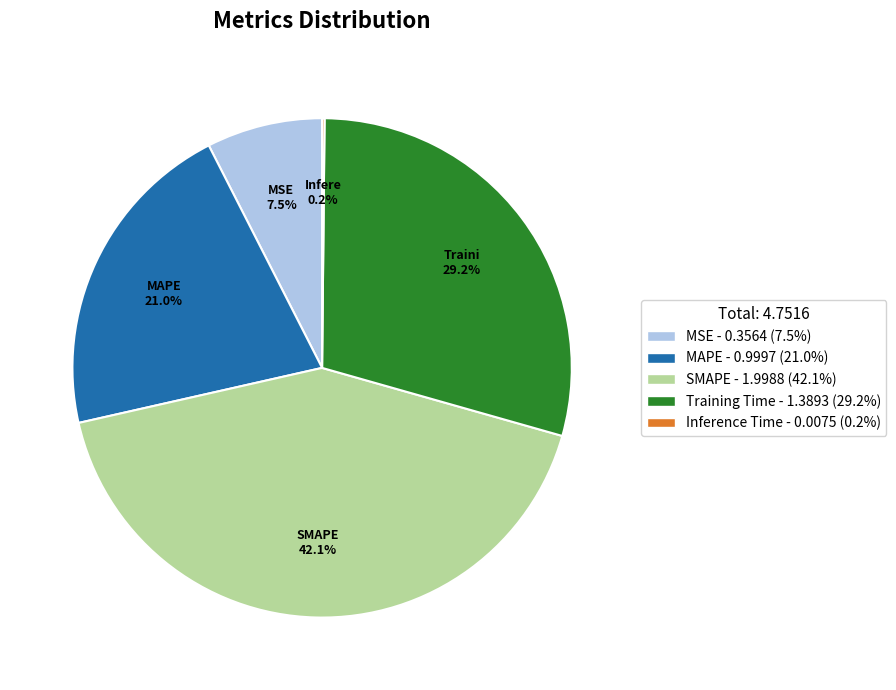

Is there a majority slice in this chart?

No